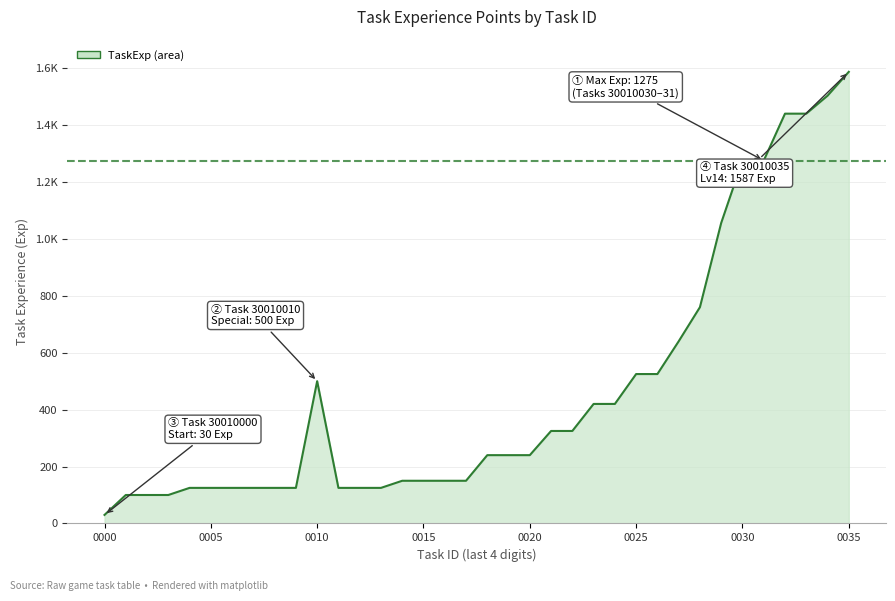

What is the average value?

466